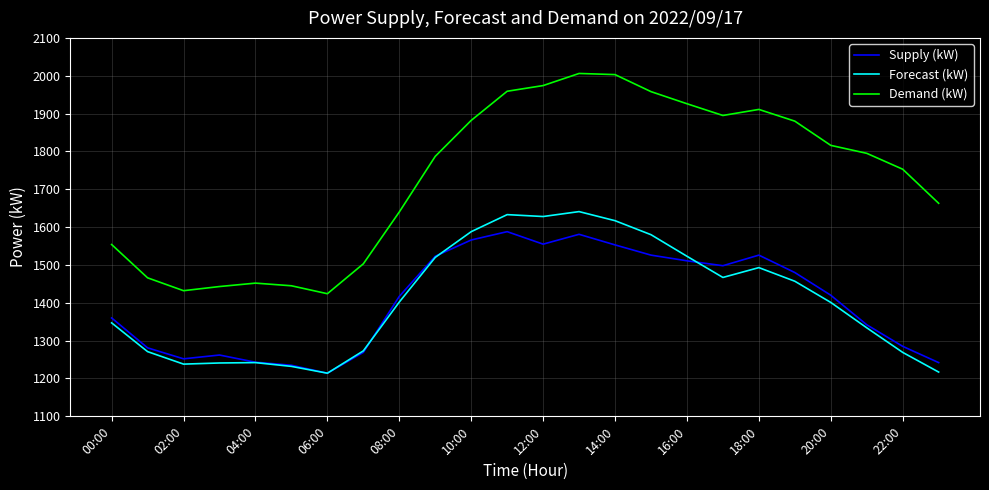

What is the difference between the second highest and second lowest values in the Forecast (kW) series?

416